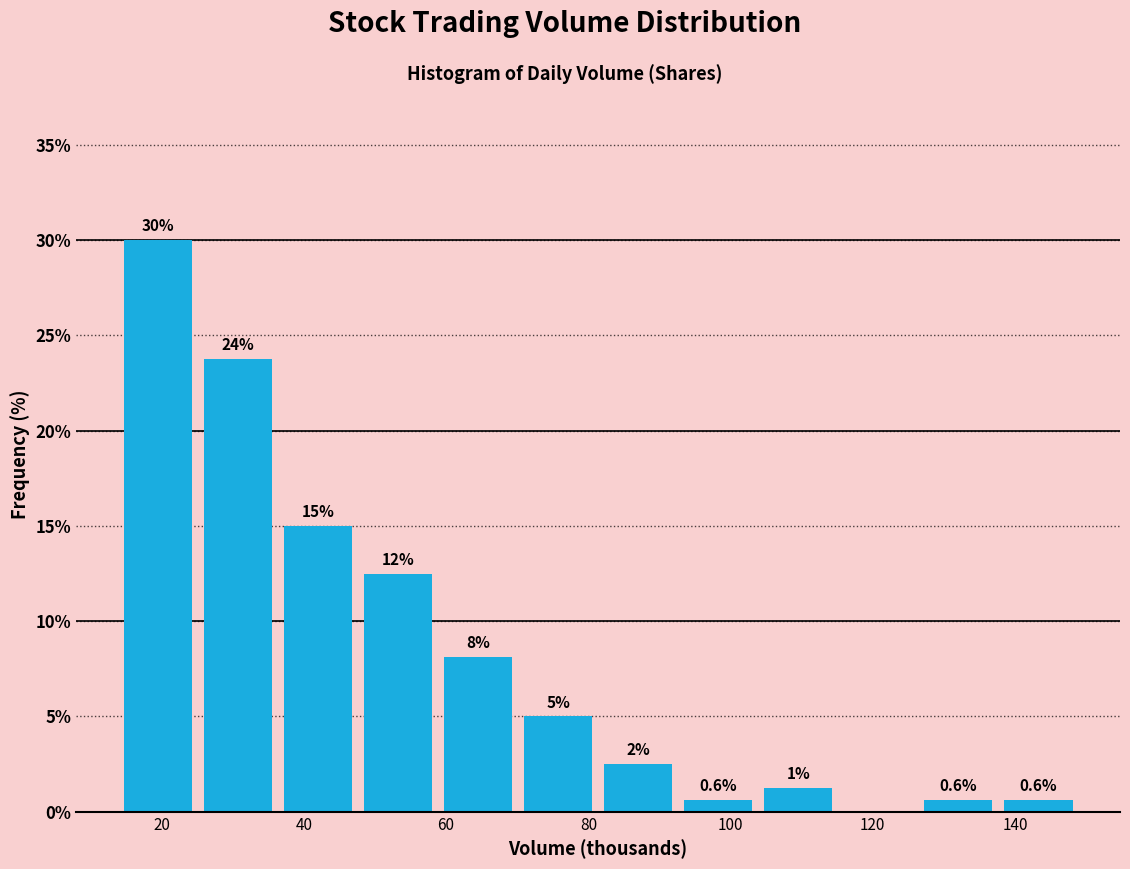

Over which range of the x-axis is the bar tallest?

14 to 26